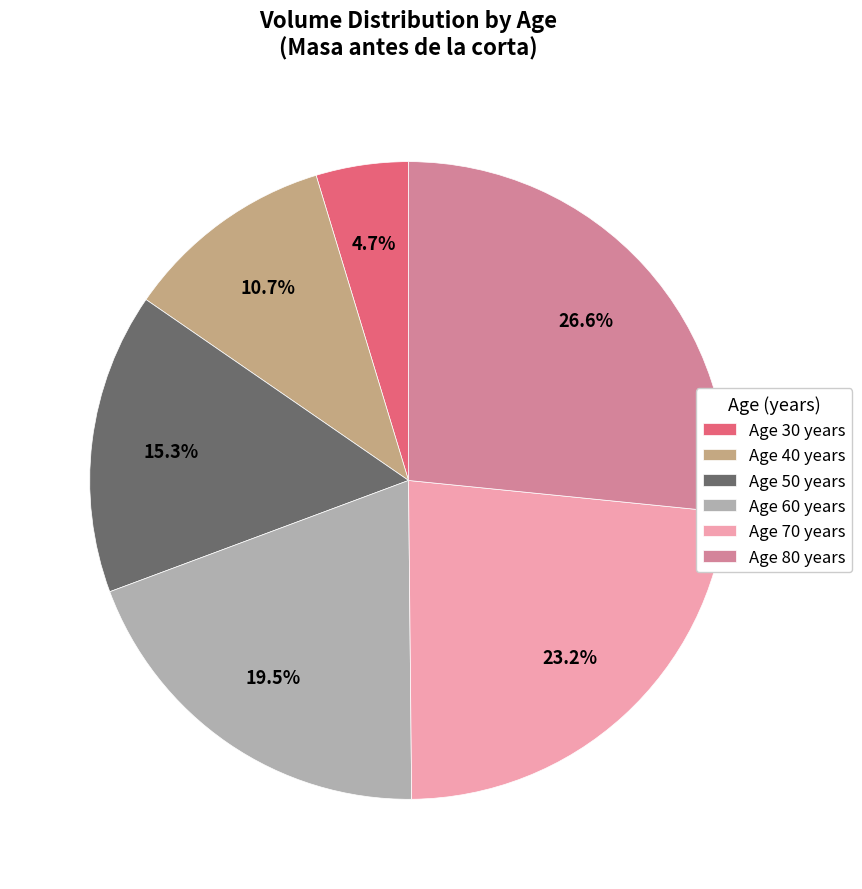

Combined, what portion of the pie is Age 80 years and Age 70 years?

49.8%